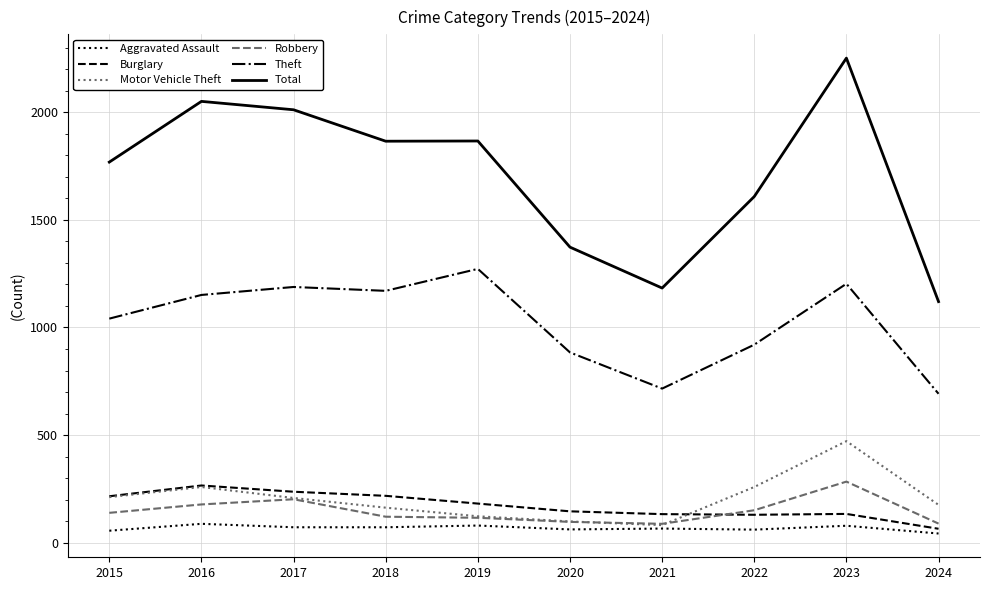

At which label does Aggravated Assault first exceed 72?

2016